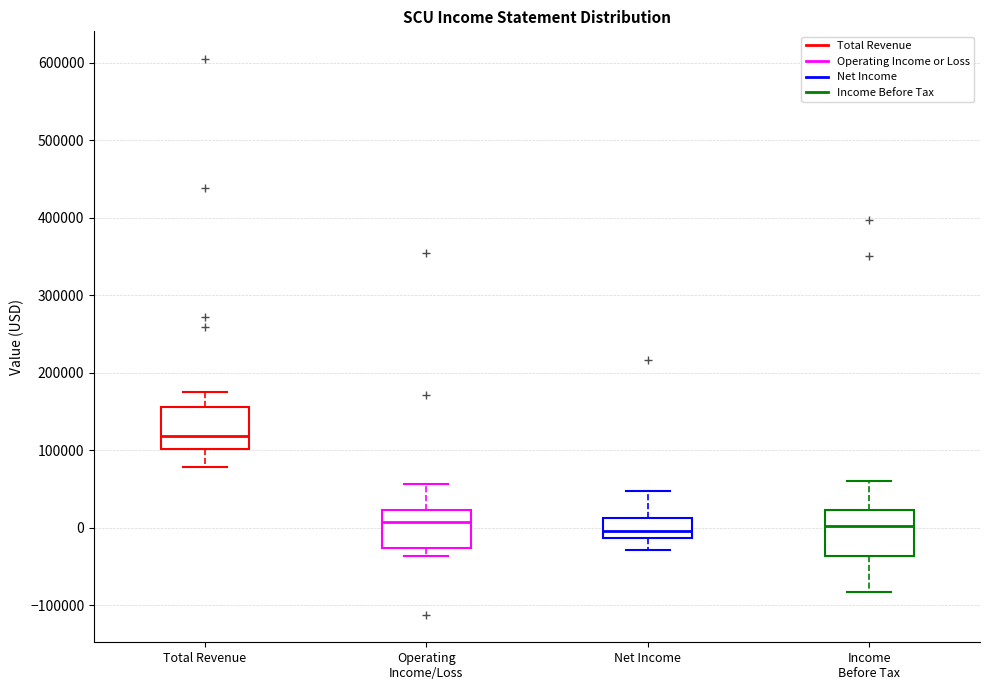

Reading left to right, transcribe this box plot: for each box, give where its median line is, the range the box spans, and where its two whiskers end, as read against the y-axis. The values are not printed on the chart, so give them approximately, as read against the axis.

Total Revenue: median 120000, box 100000 to 160000, whiskers 80000 to 180000
Operating Income/Loss: median 10000, box -30000 to 20000, whiskers -40000 to 60000
Net Income: median 0, box -10000 to 10000, whiskers -30000 to 50000
Income Before Tax: median 0, box -40000 to 20000, whiskers -80000 to 60000